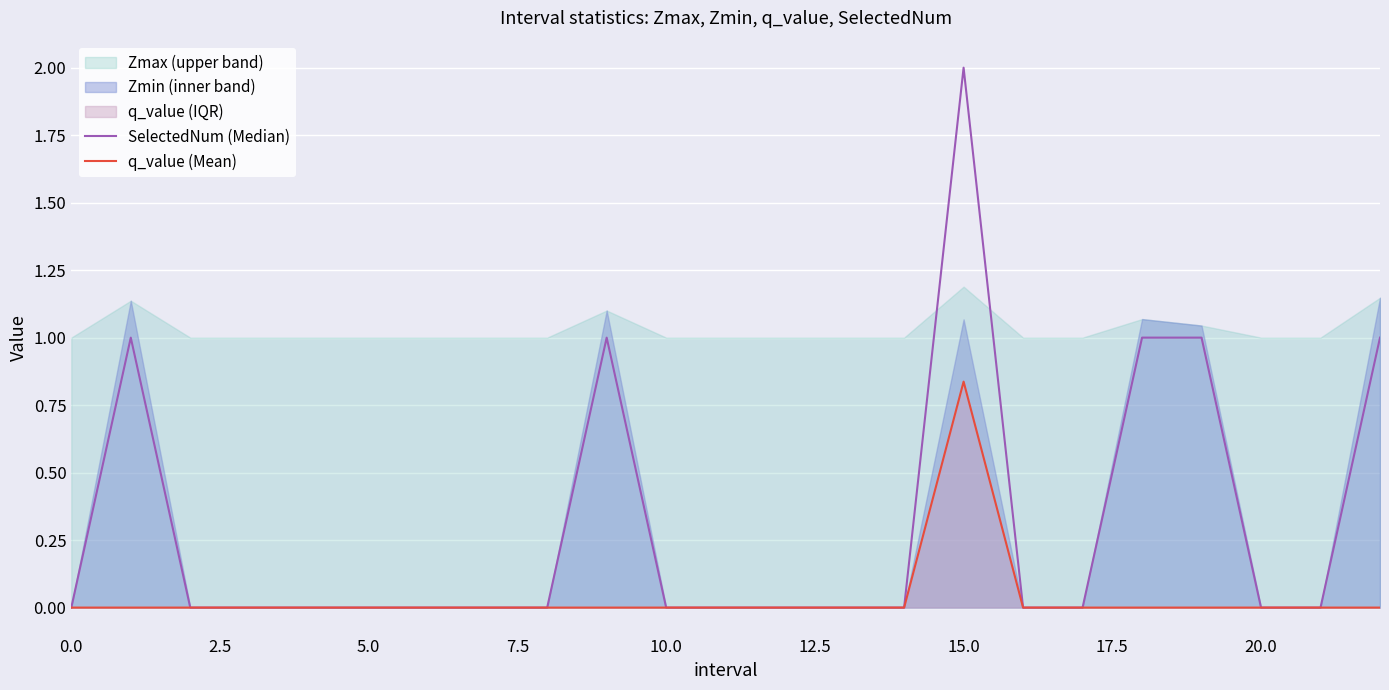

At which category does the chart reach its peak across all series?

15